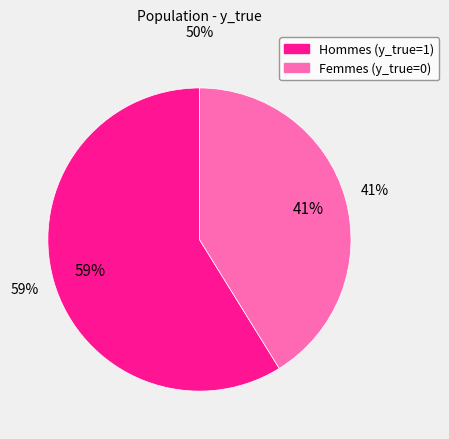

To the nearest percent, what is the average slice percentage?

50%